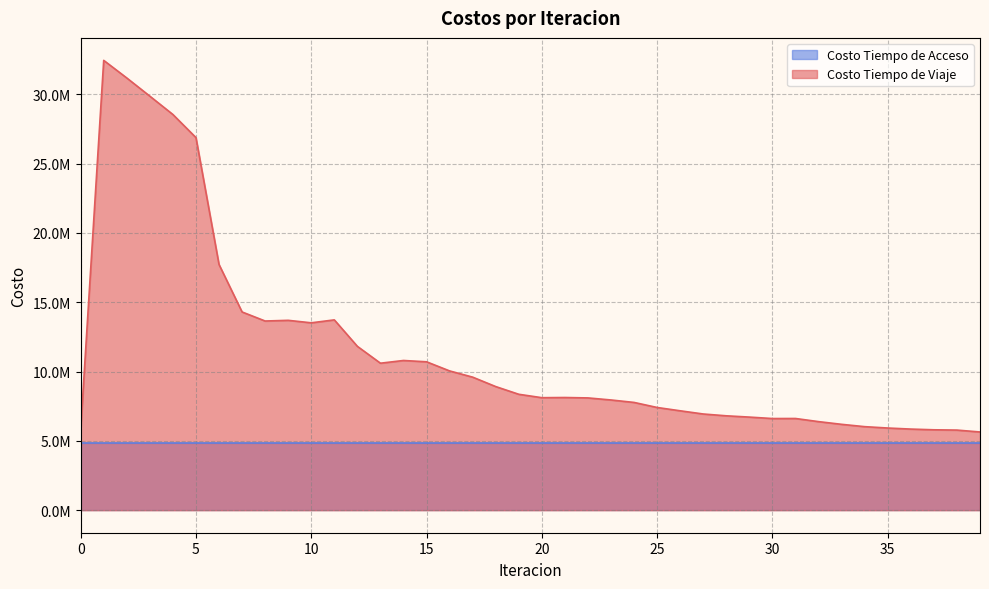

True or false: the data has more than 2 interior local peaks.

True